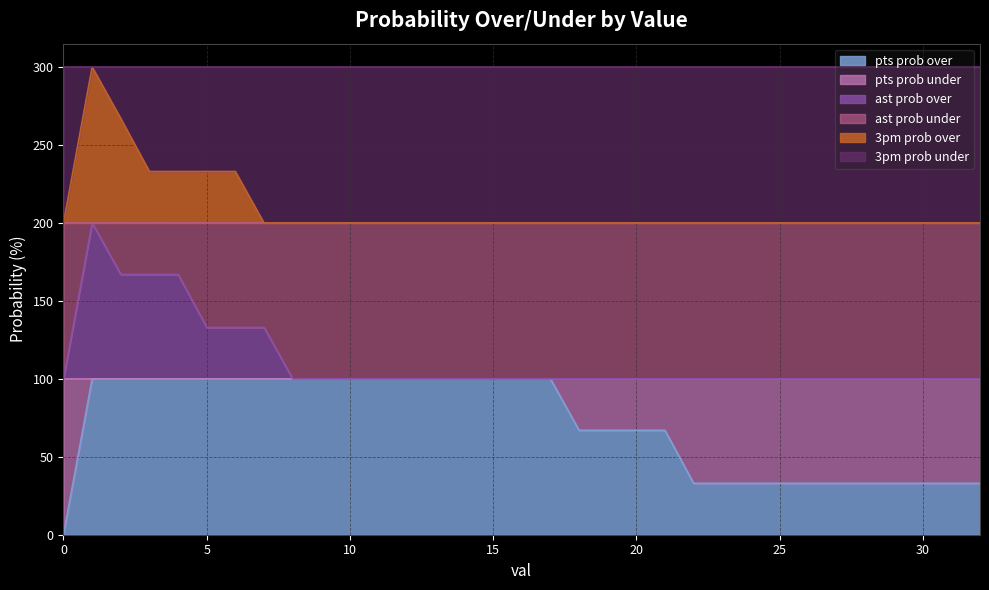

What is the highest value of the pts prob over series?

100